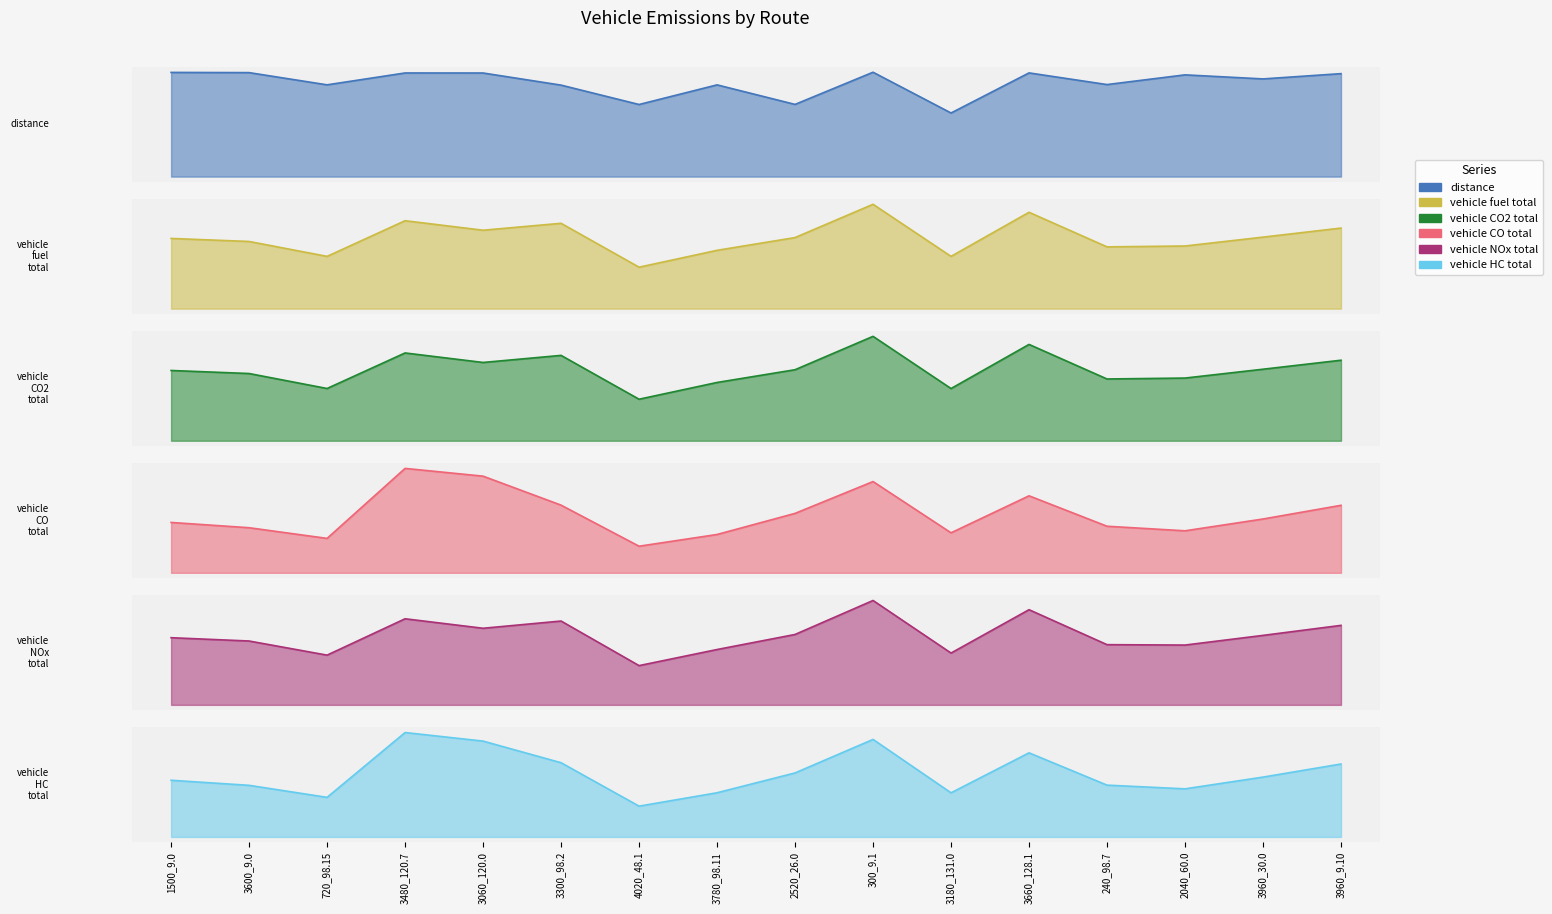

Reading left to right, transcribe all the data shown in this chart.

distance: 0.7	0.7	0.6	0.7	0.7	0.6	0.5	0.6	0.5	0.7	0.4	0.7	0.6	0.7	0.7	0.7
vehicle_fuel_total: 0.0	0.0	0.0	0.0	0.0	0.0	0.0	0.0	0.0	0.0	0.0	0.0	0.0	0.0	0.0	0.0
vehicle_CO2_total: 286.5	274.1	213.0	357.9	319.2	348.0	169.3	237.6	289.6	425.6	212.8	392.7	251.8	255.6	291.6	328.3
vehicle_CO_total: 4.1	3.7	2.8	8.6	8.0	5.6	2.2	3.2	4.9	7.5	3.3	6.3	3.8	3.5	4.4	5.6
vehicle_NOx_total: 0.1	0.1	0.1	0.1	0.1	0.1	0.1	0.1	0.1	0.2	0.1	0.2	0.1	0.1	0.1	0.1
vehicle_HC_total: 0.0	0.0	0.0	0.0	0.0	0.0	0.0	0.0	0.0	0.0	0.0	0.0	0.0	0.0	0.0	0.0